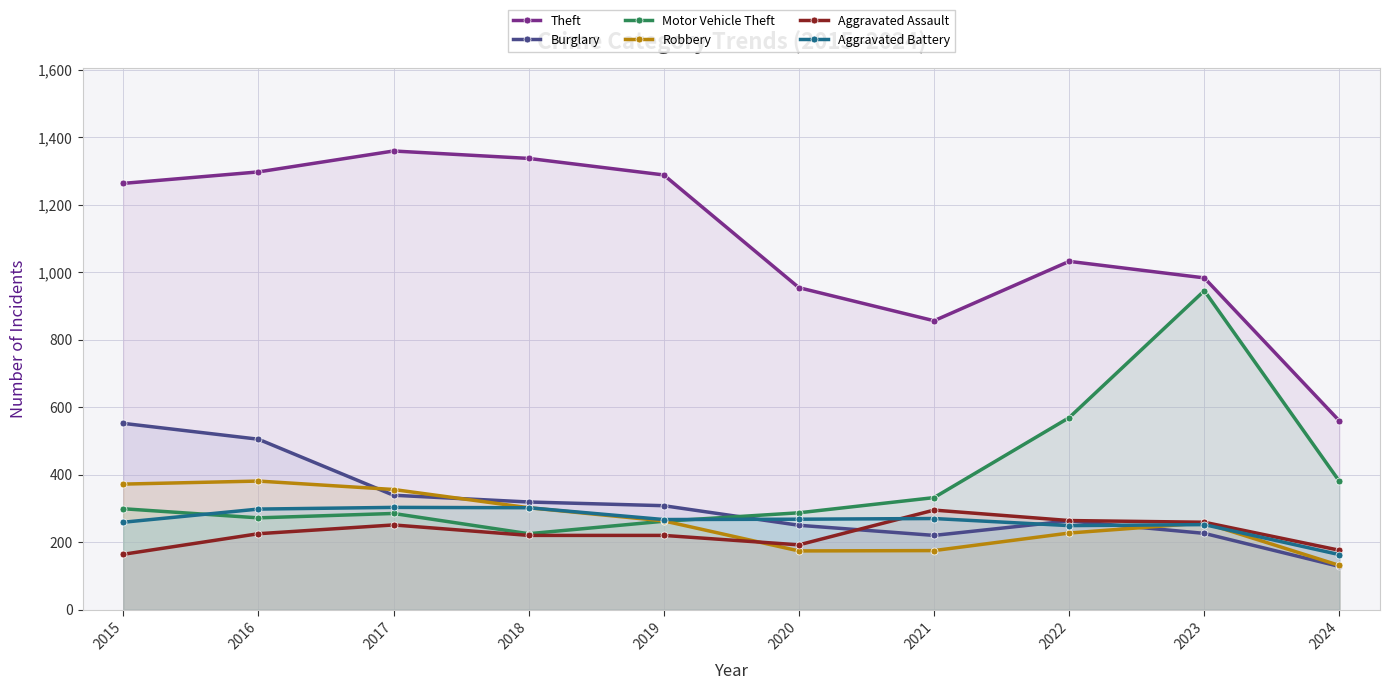

How many data points in Burglary are less than 308?

5